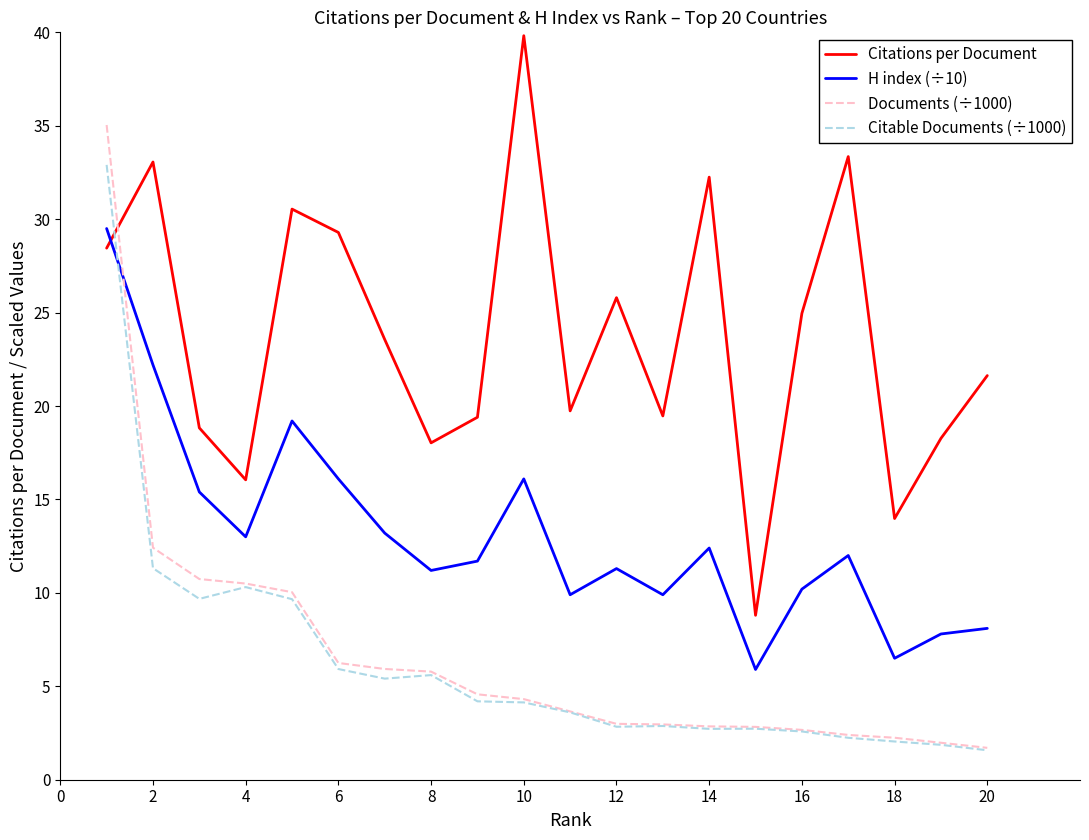

Which series has the largest total across all categories?

Citations per Document